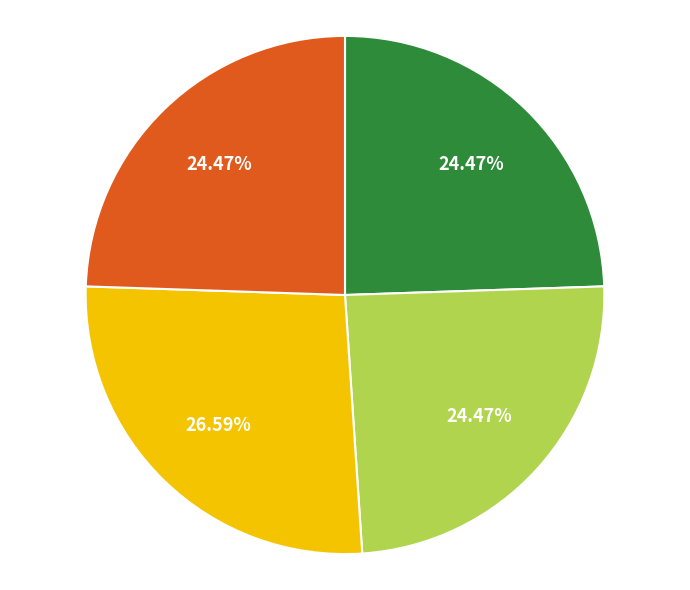

Does any single category account for the majority?

No